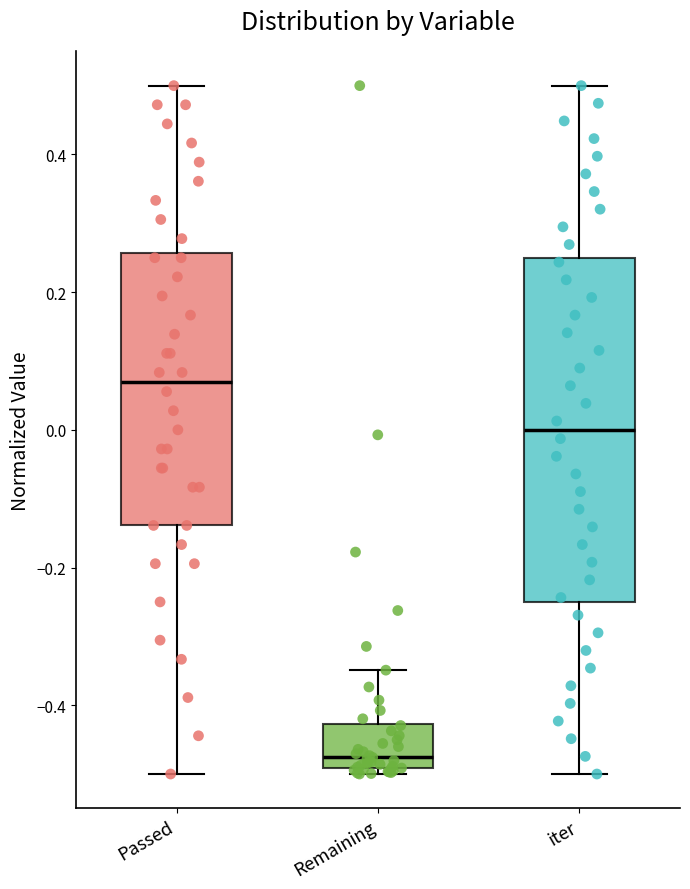

Comparing the boxes themselves (not the whiskers), which one is the tallest?

iter